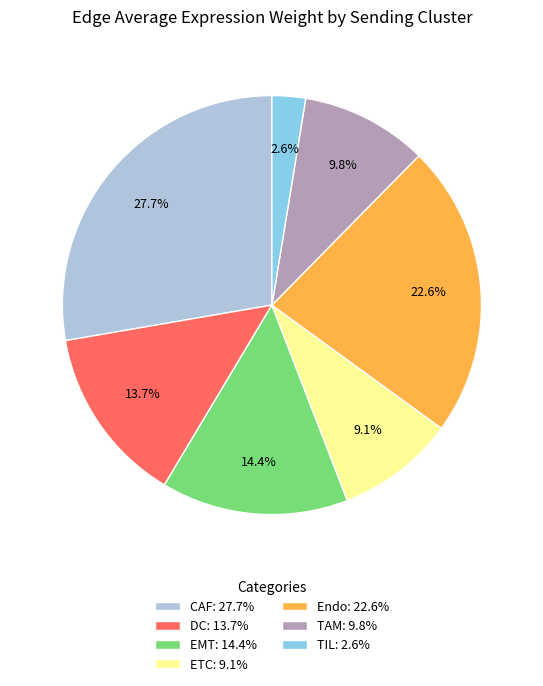

Count the number of slices in the pie.

7